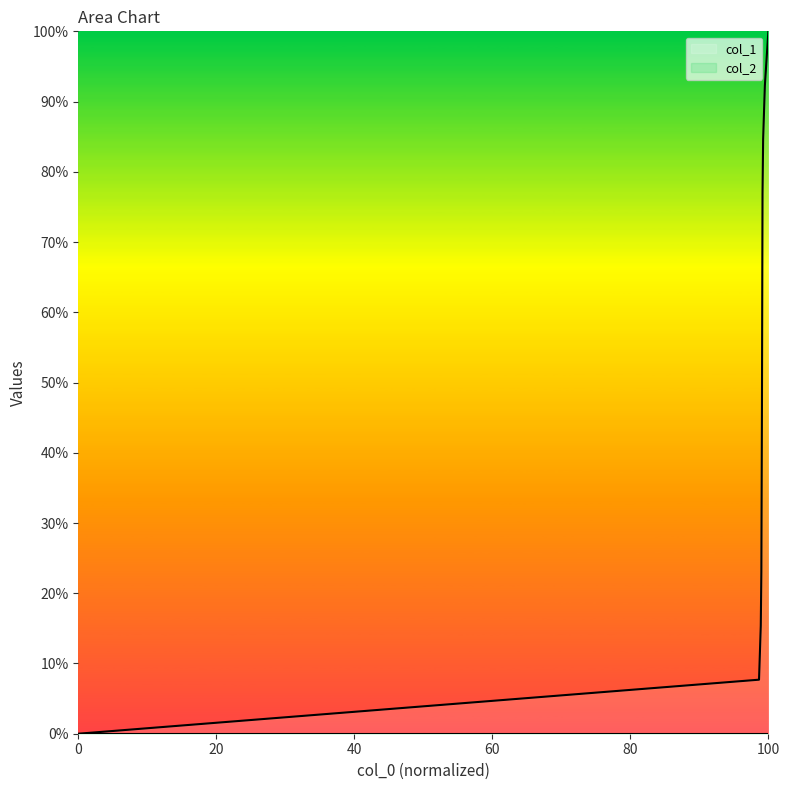

True or false: the data shows 14 at 1607973251.

False